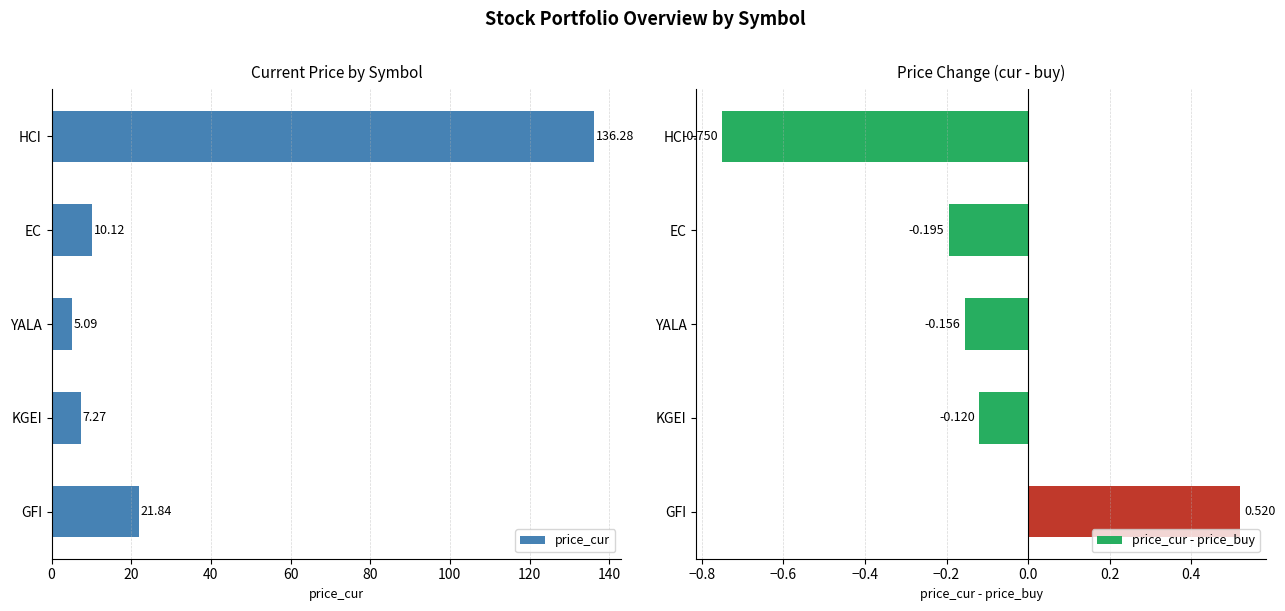

At which label is price_cur closest to 70?

GFI